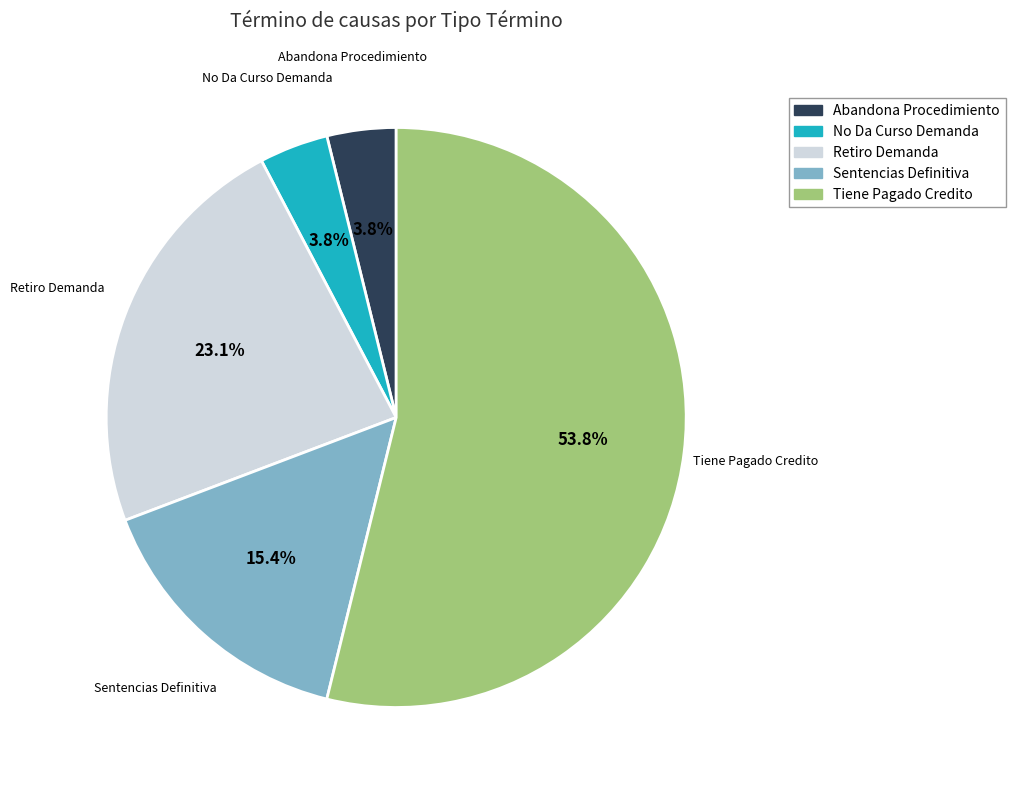

Which category has the biggest portion of the pie?

Tiene Pagado Credito